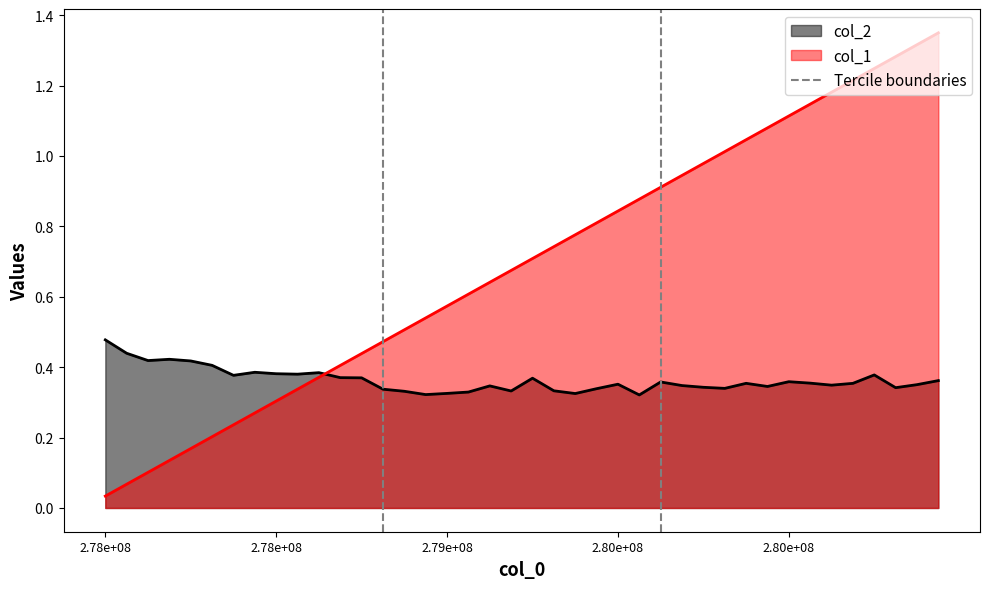

What is the sum of the values at 2.78e+08 and 2.78e+08?

1